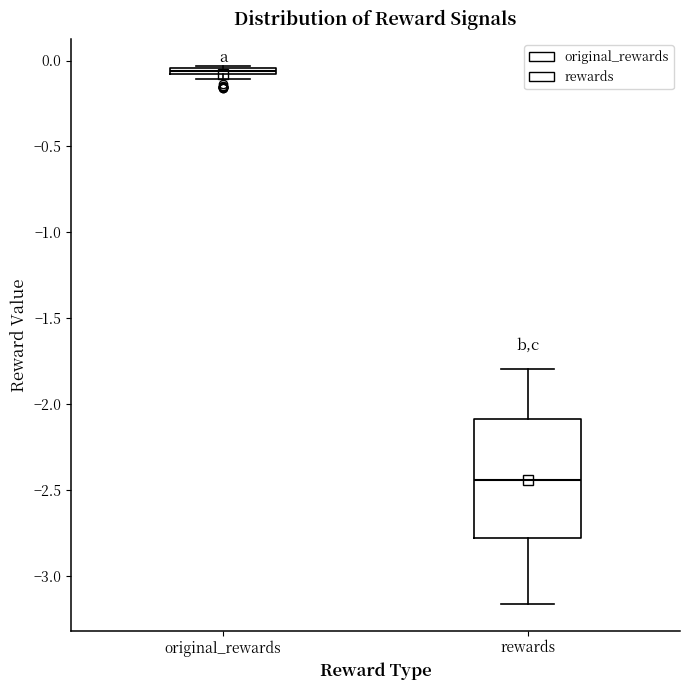

Where does the lower whisker of the box for rewards end on the y-axis? The values are not printed on the chart, so give them approximately, as read against the axis.

-3.15